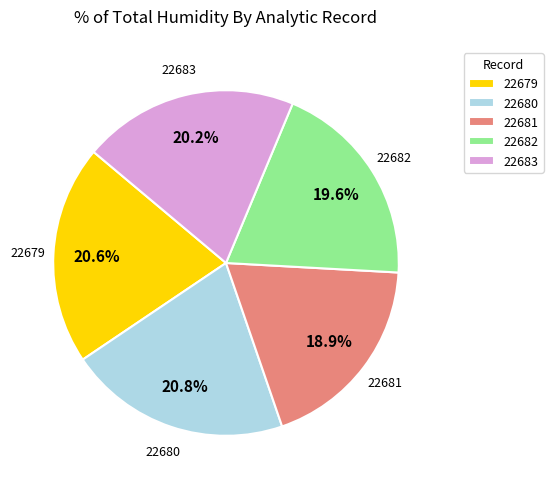

Which has a higher value, 22679 or 22681?

22679